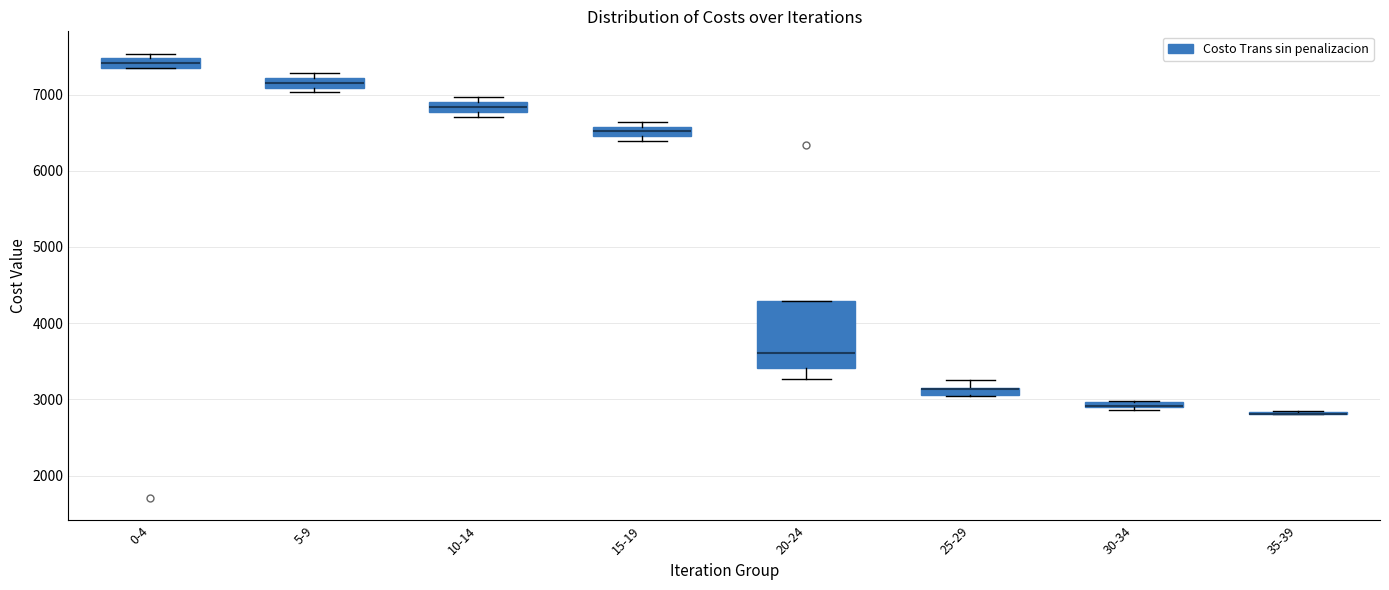

Where is the lower edge of the box for 15-19 on the y-axis? The values are not printed on the chart, so give them approximately, as read against the axis.

6500